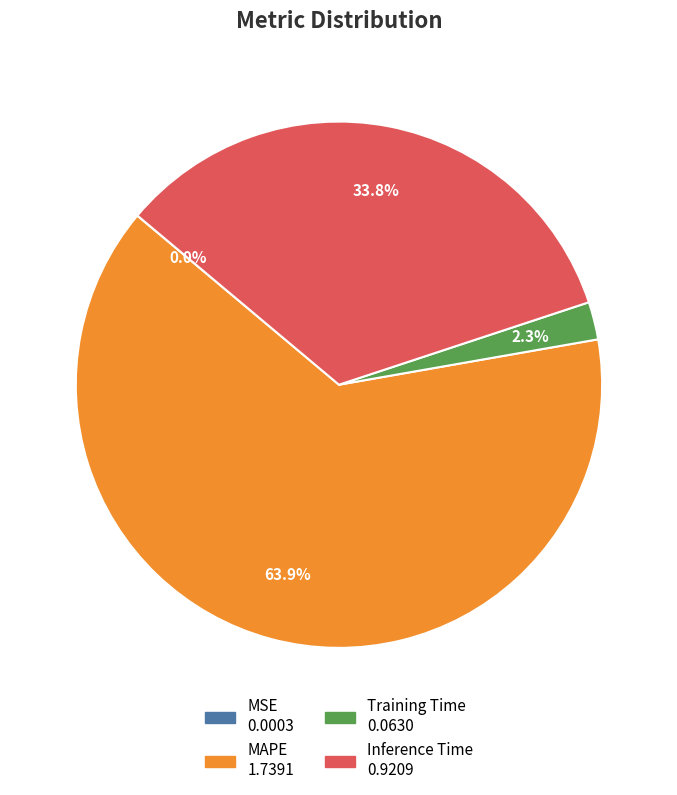

What percentage do Training Time and MAPE together represent?

66.2%